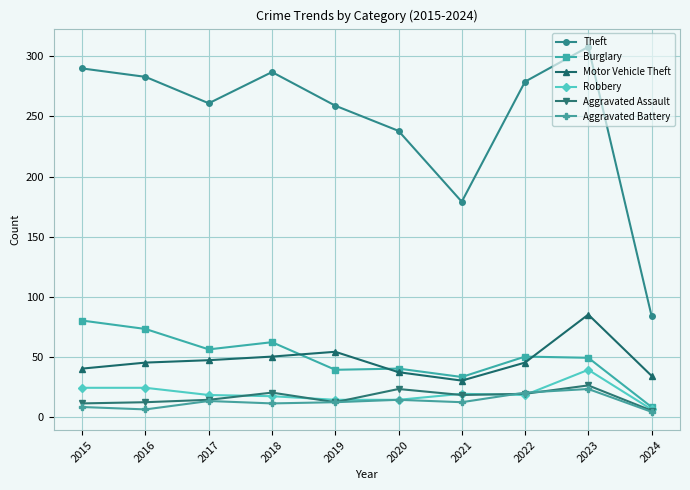

Which series has the largest range (max minus min)?

Theft